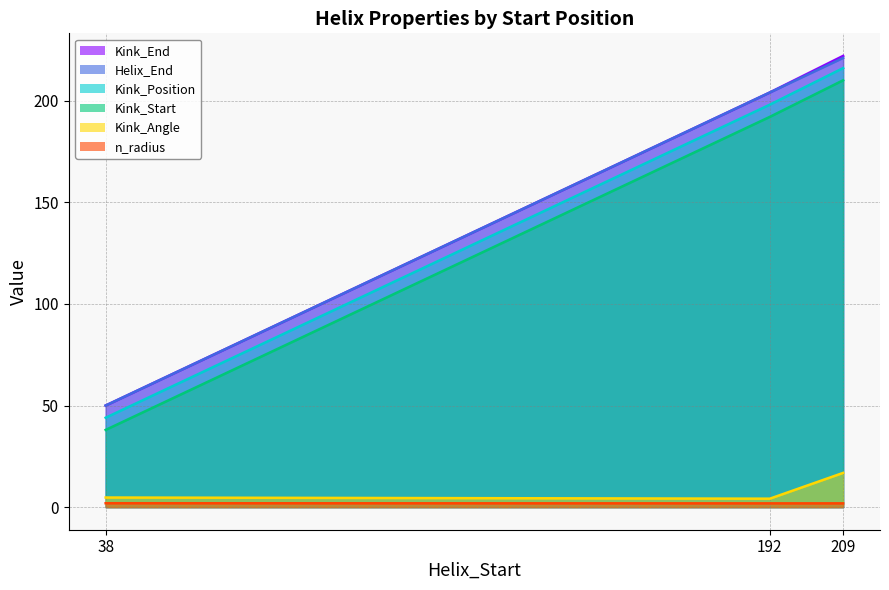

List the labels in order of Kink_Start value, largest first.

209, 192, 38